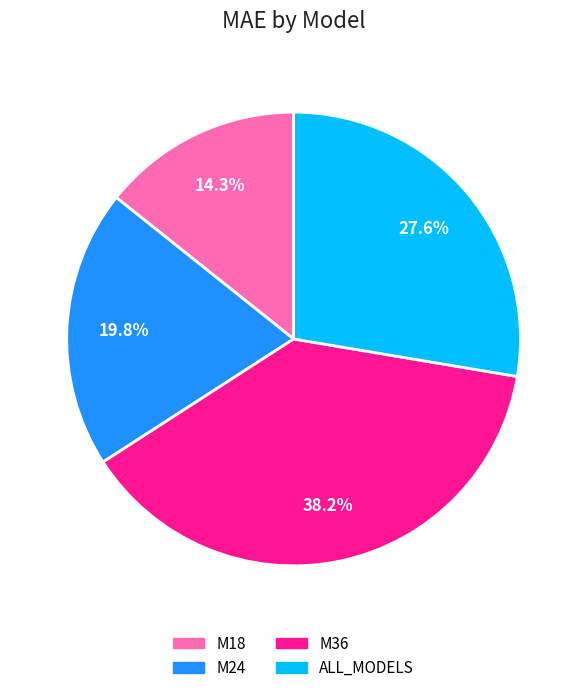

Rank the categories by value from lowest to highest.

M18, M24, ALL_MODELS, M36